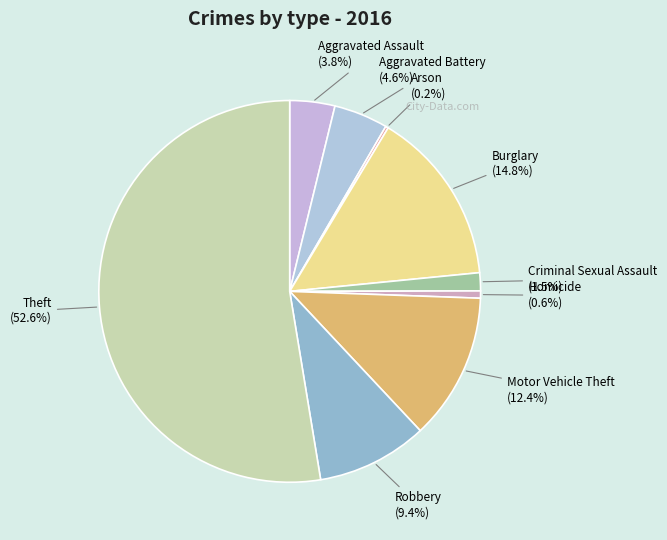

Count the number of slices in the pie.

9